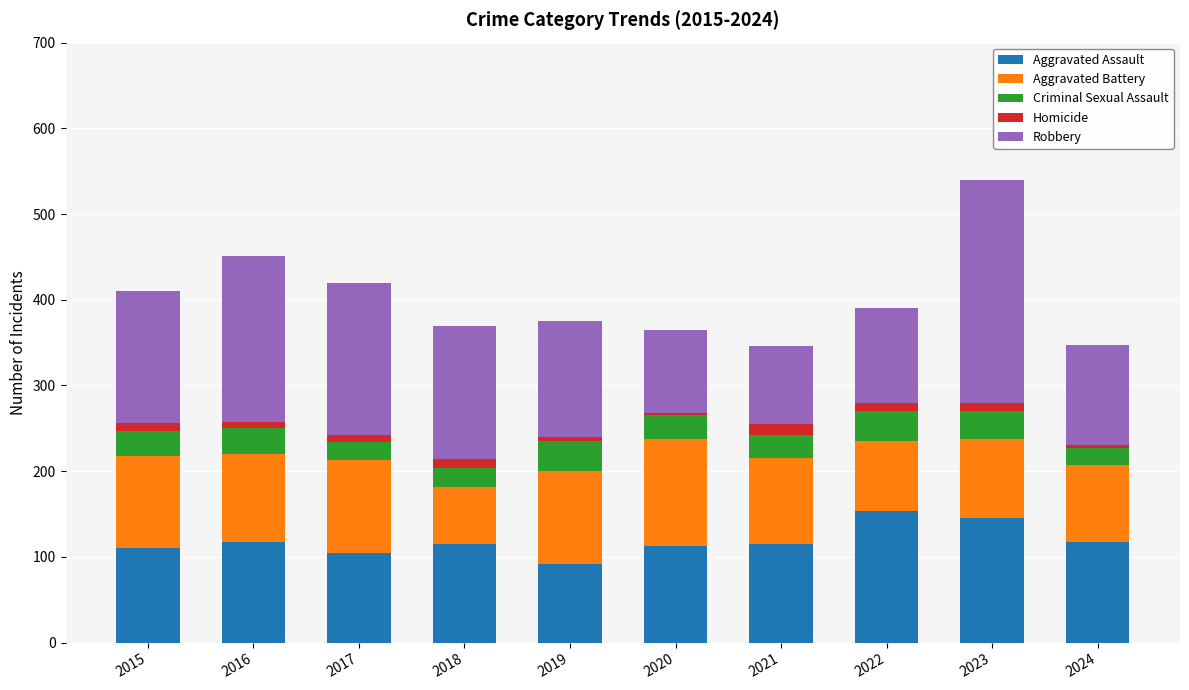

True or false: Aggravated Assault has a value of 115 at 2021.

True